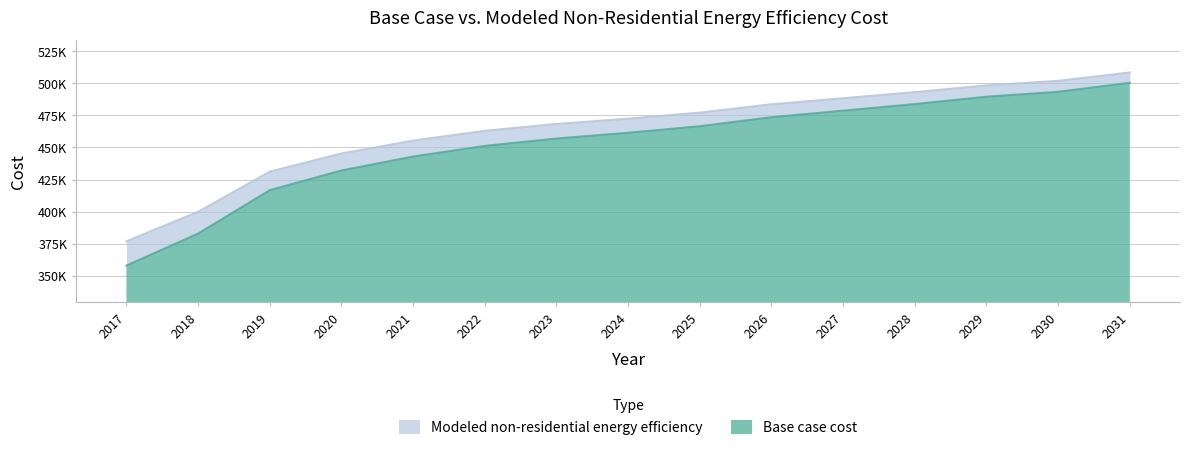

The value of Base case cost at 2022 is 451245.2. True or false?

True